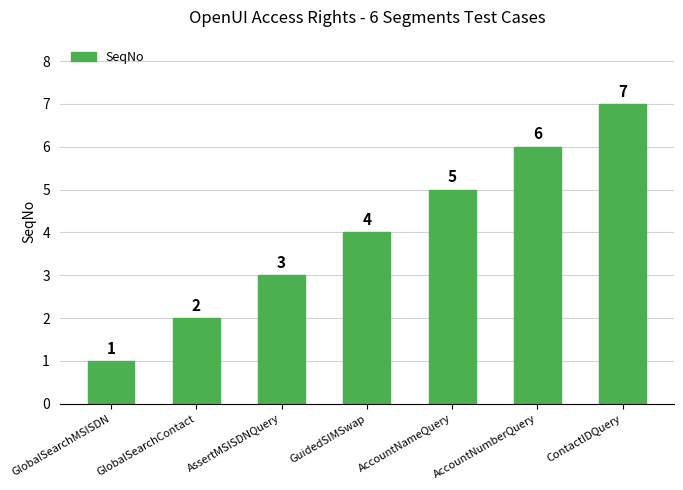

What position from the left is GlobalSearchContact?

2